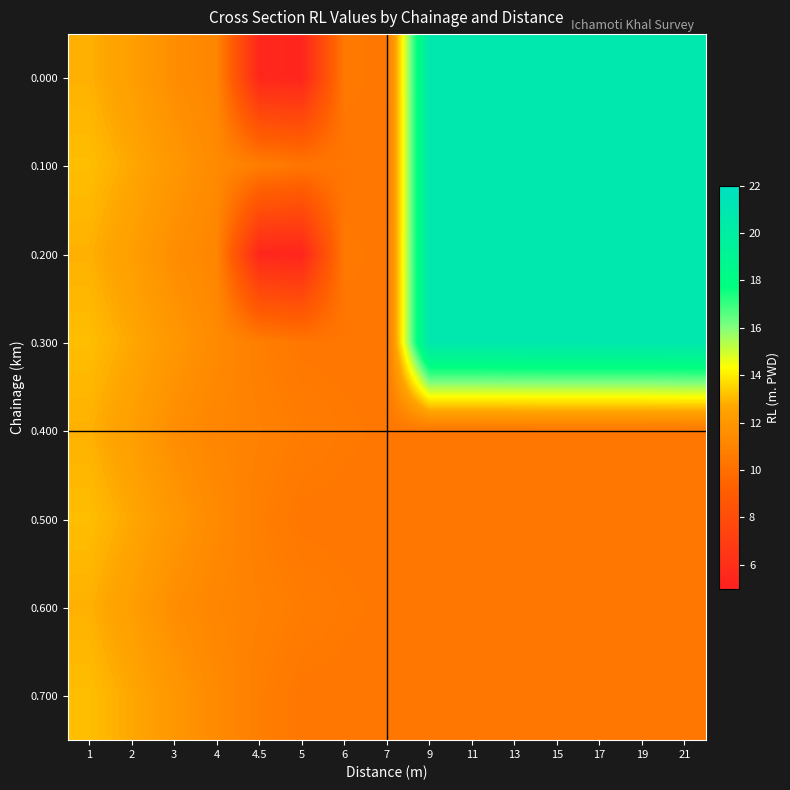

Which has a higher value, 2 or 6?

2